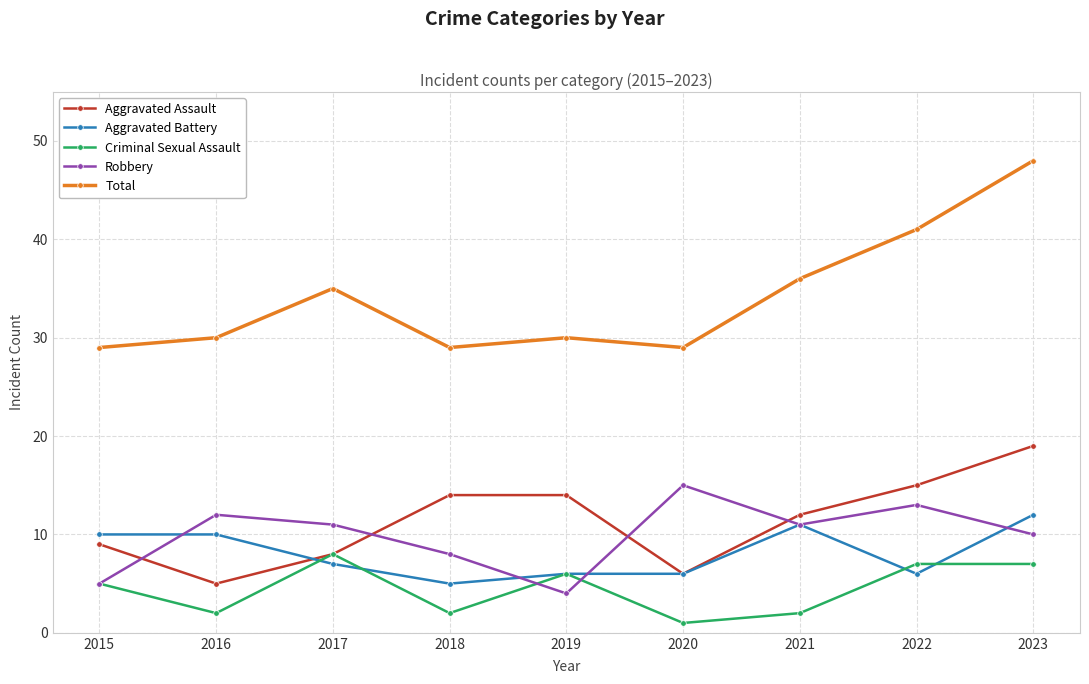

The Robbery series shows 5 at 2023. True or false?

False